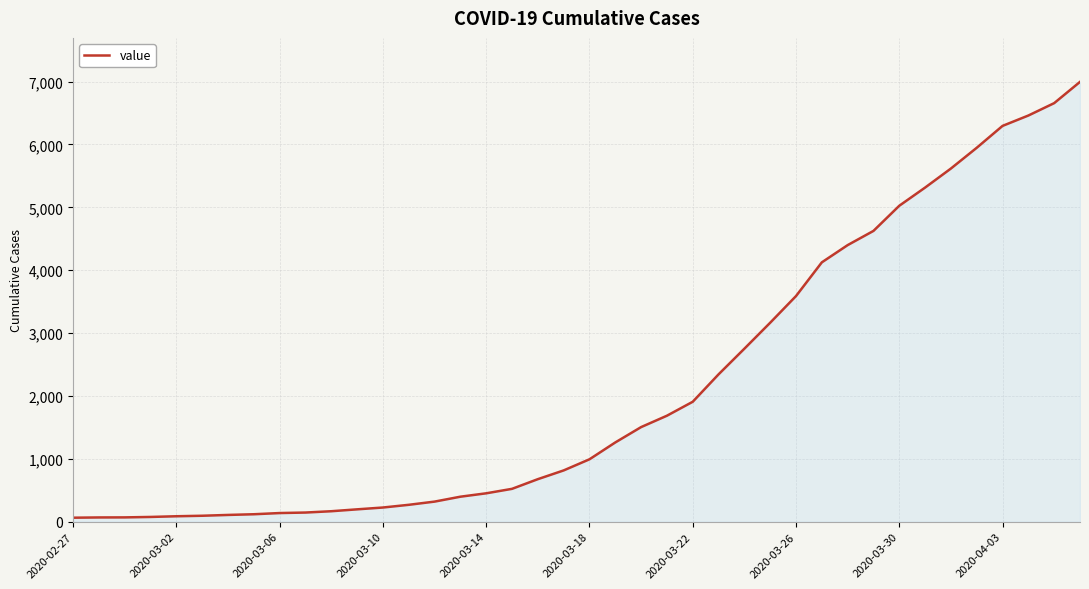

What is the greatest value displayed?

6995